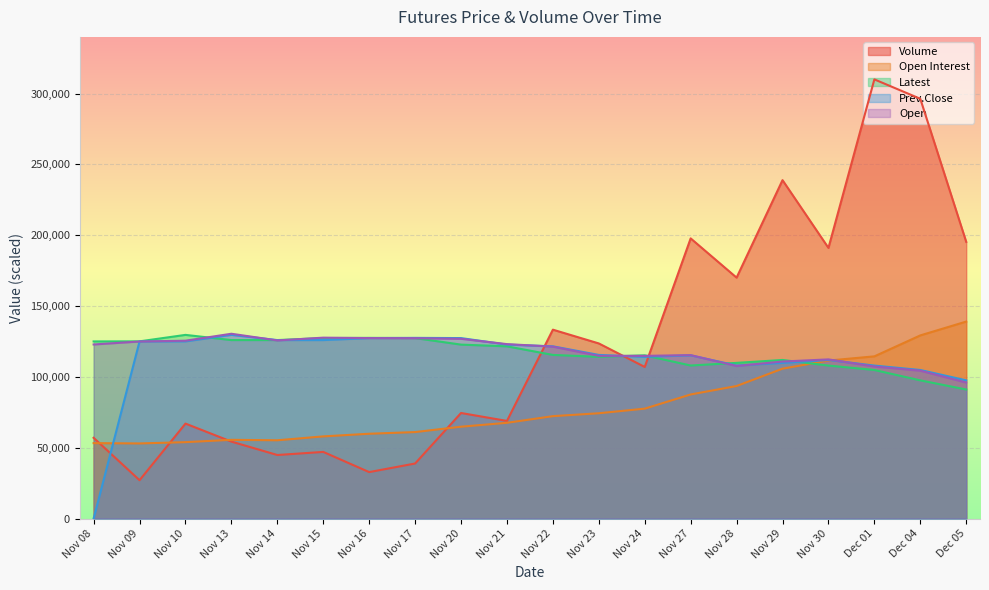

What is the difference between the Open values at Nov 29 and Nov 14?

14895.6